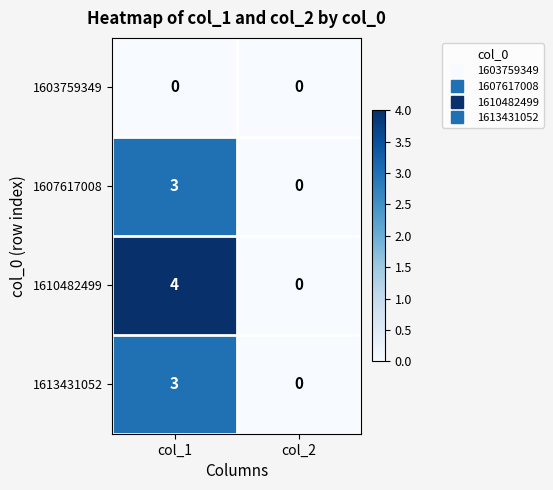

At which category is the sum across all series the highest?

col_1